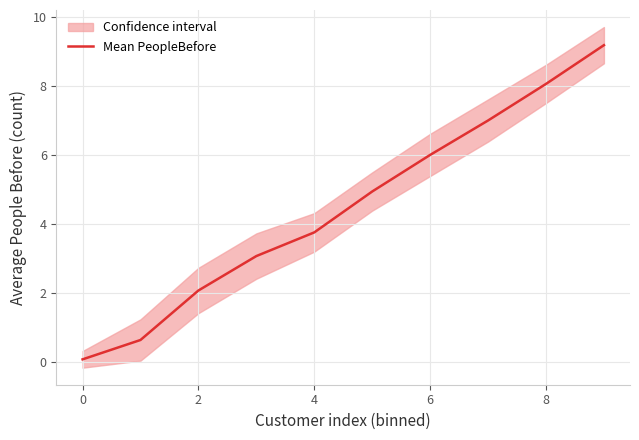

Where is Mean PeopleBefore nearest to the value 4?

4